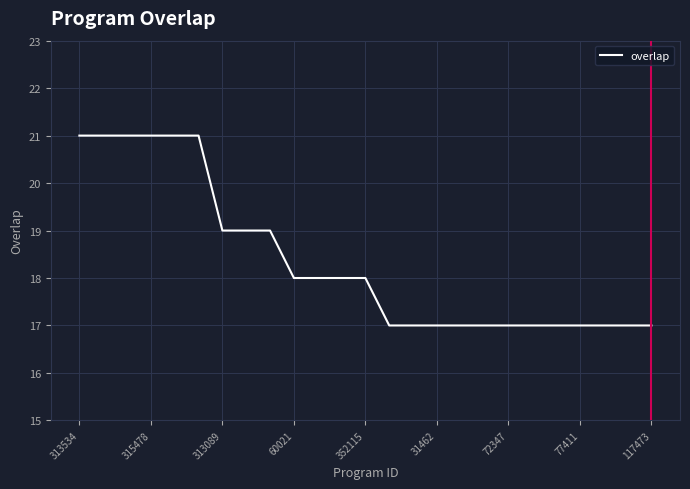

What is the average value?

18